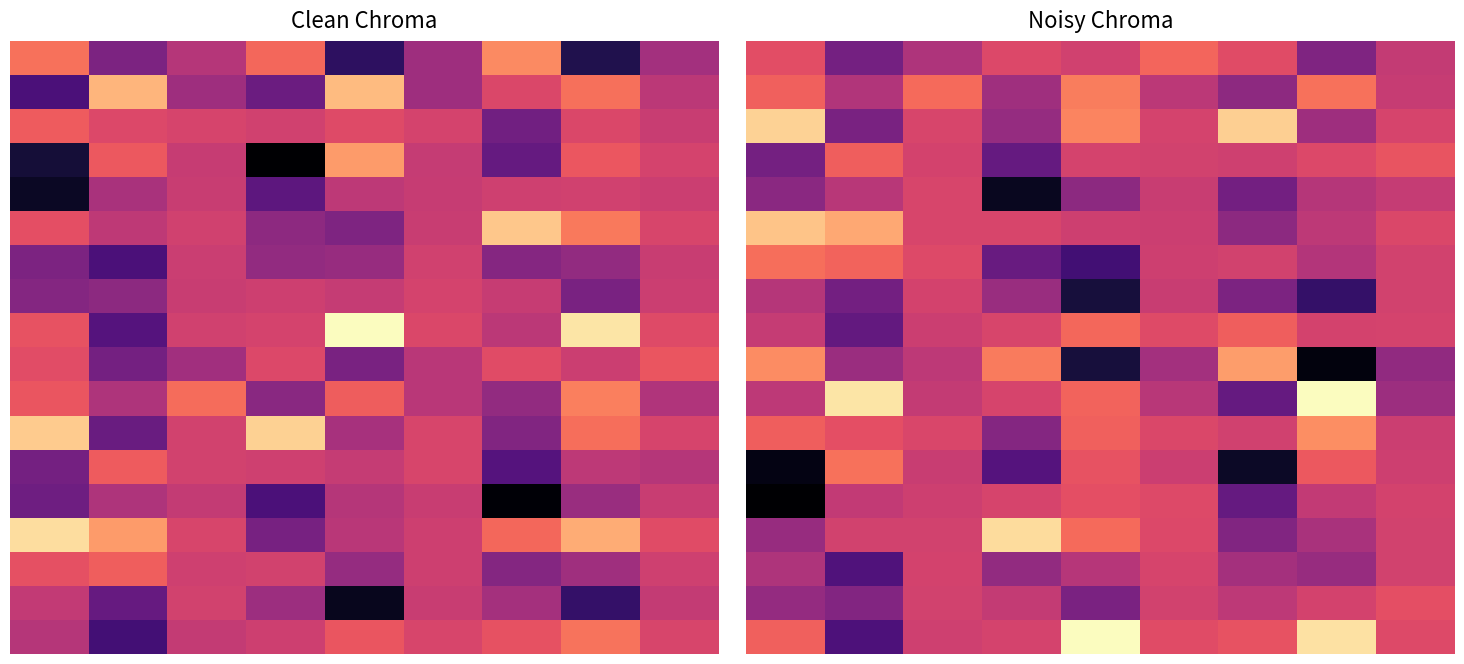

Which has a higher value, 1 or 5?

5